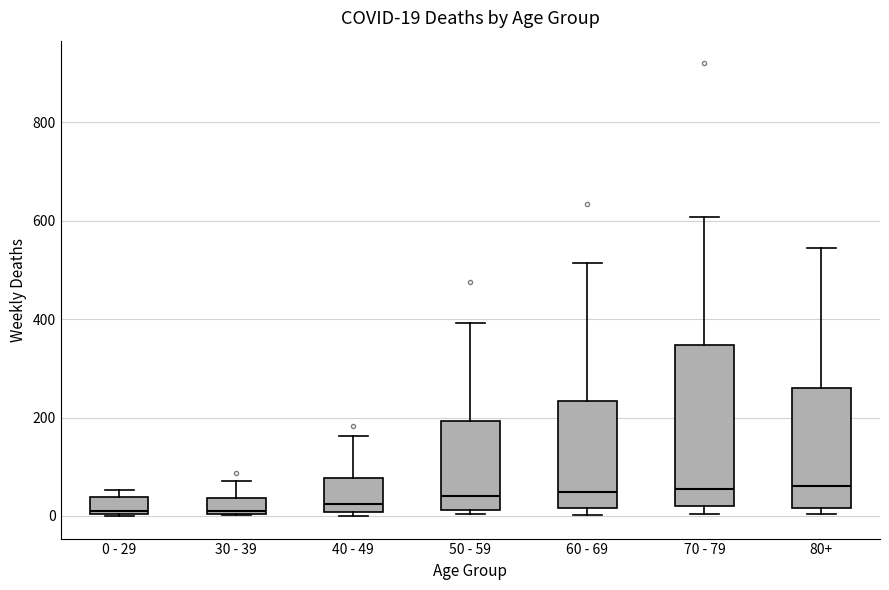

Comparing the boxes themselves (not the whiskers), which one is the tallest?

70 - 79